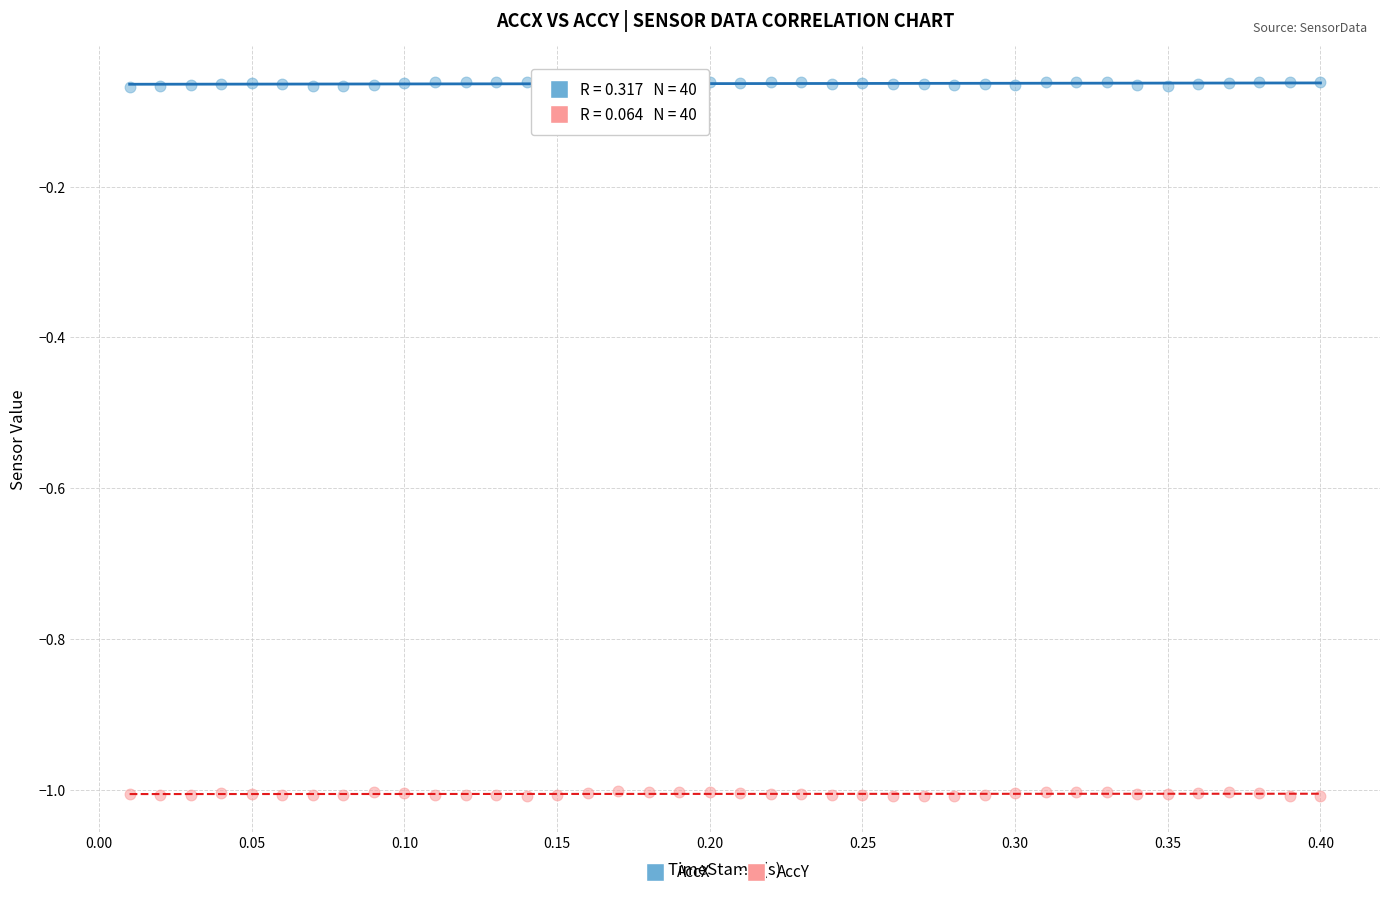

Which series contains the lowest Y value?

AccY